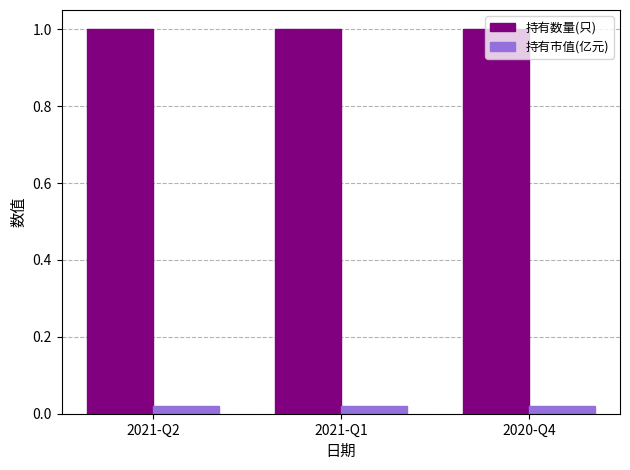

Rank the series at 2021-Q1 from highest to lowest value.

持有数量(只), 持有市值(亿元)